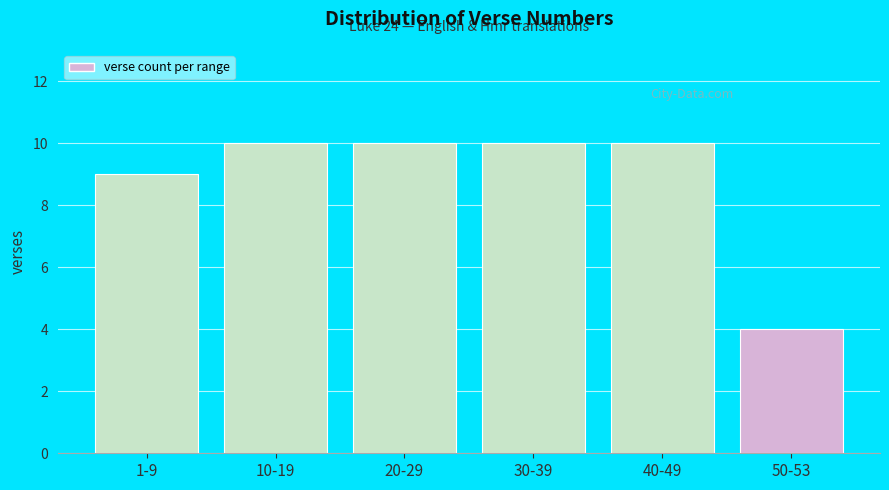

Reading left to right, extract all data points from this chart.

1-9=9	10-19=10	20-29=10	30-39=10	40-49=10	50-53=4